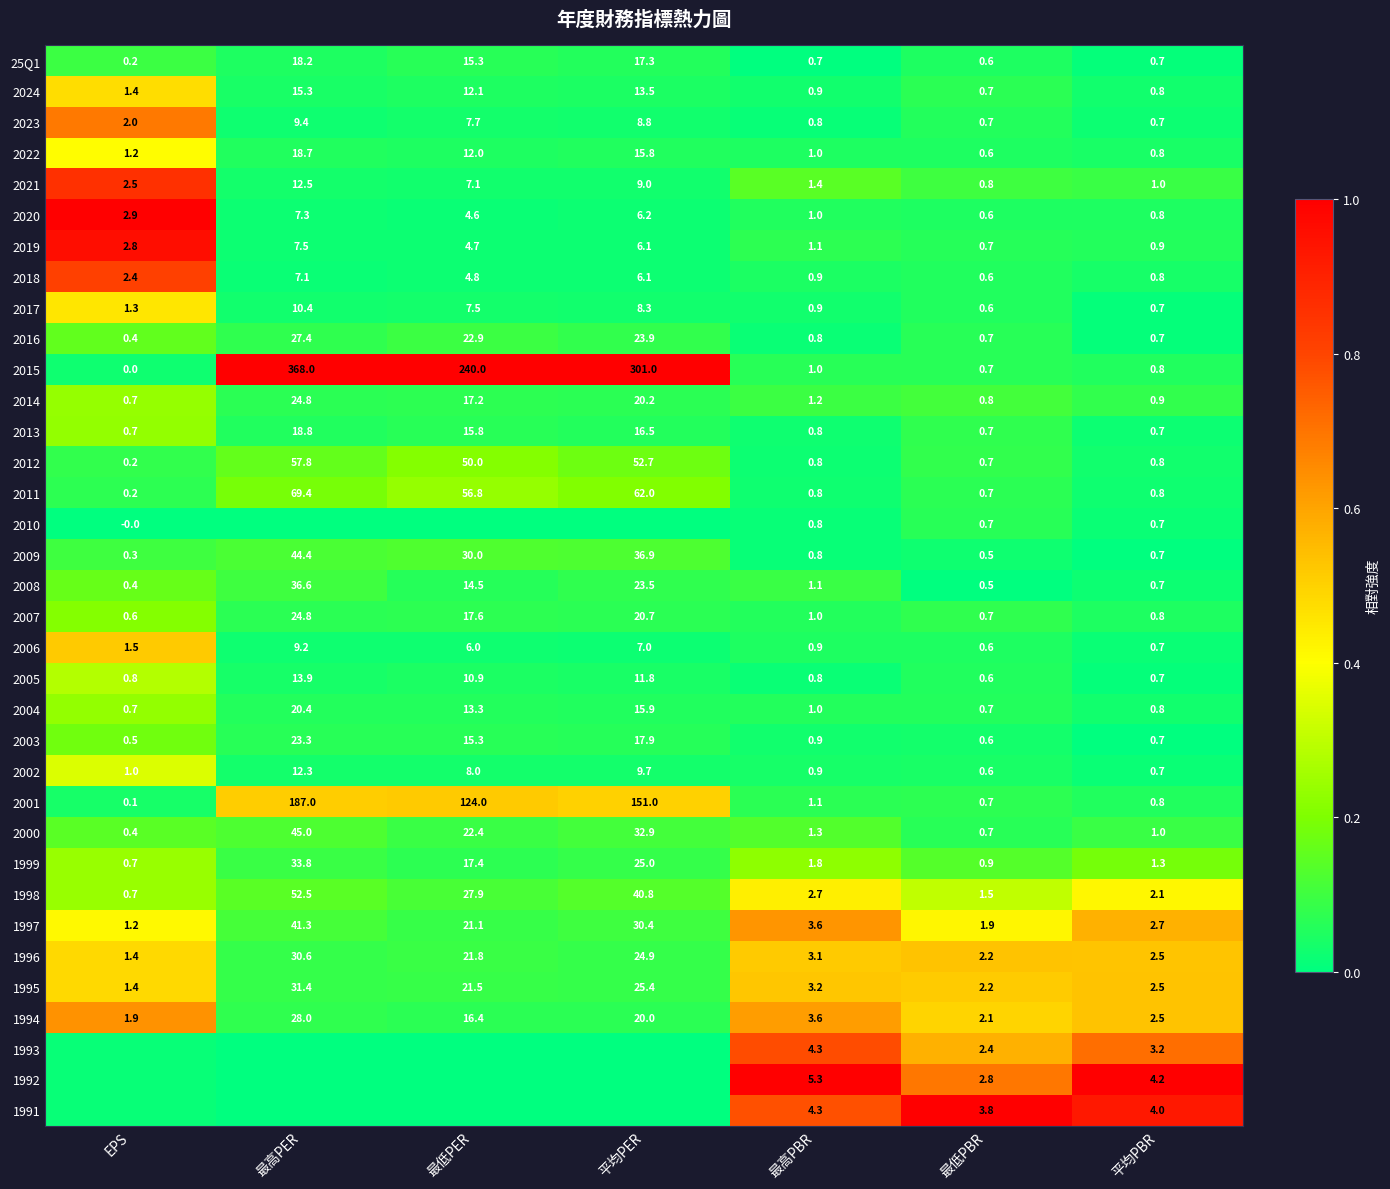

Which category has the highest value in the 2022 series?

最高PER